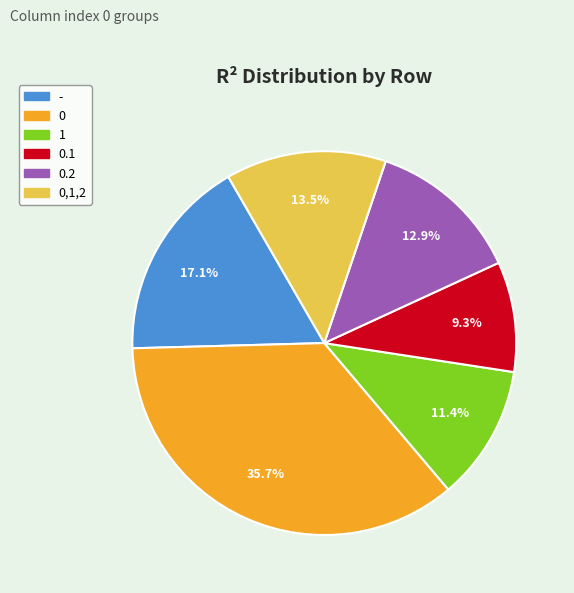

Does any single category account for the majority?

No